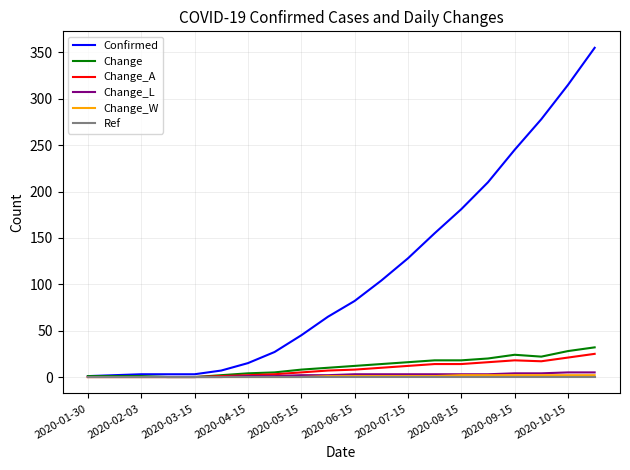

What is the greatest value displayed?

355